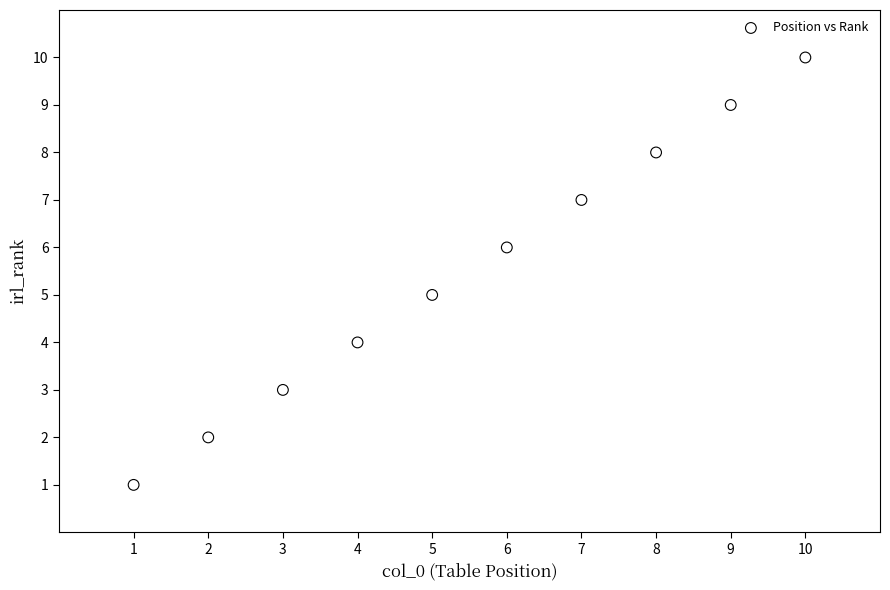

What is the range of Y values (max minus min)?

9